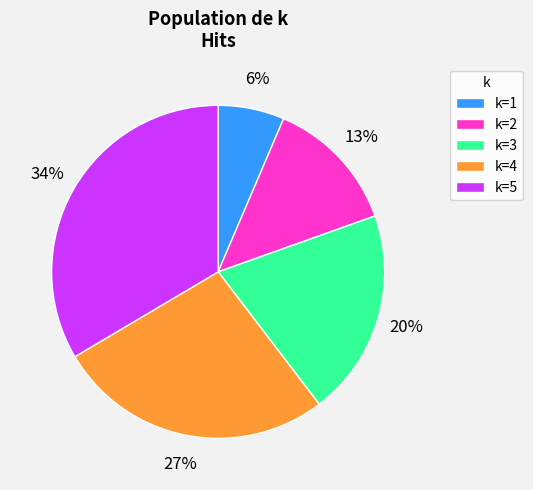

Is there a majority slice in this chart?

No